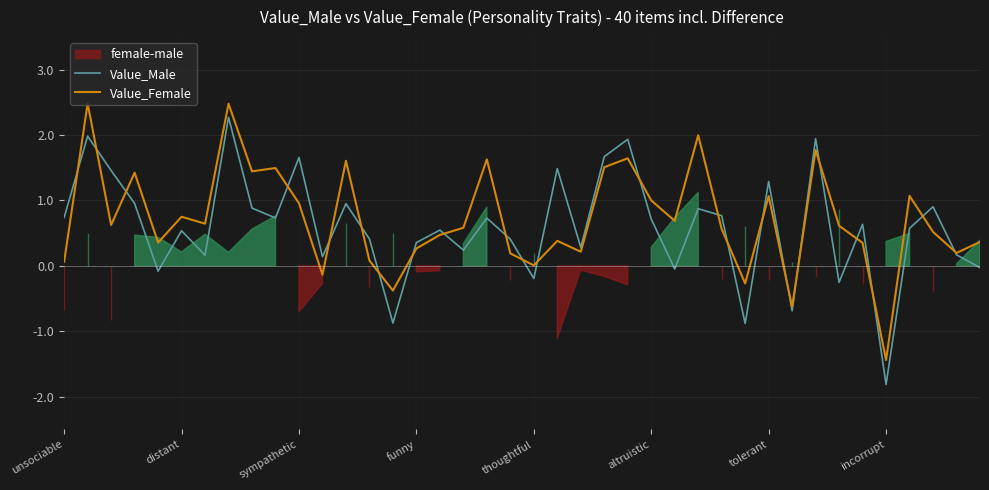

Reading left to right, list all the values displayed in this chart.

Value_Male: 0.7	2.0	1.5	1.0	-0.1	0.5	0.2	2.3	0.9	0.7	1.7	0.1	1.0	0.4	-0.9	0.4	0.5	0.2	0.7	0.4	-0.2	1.5	0.3	1.7	1.9	0.7	-0.0	0.9	0.8	-0.9	1.3	-0.7	1.9	-0.3	0.6	-1.8	0.6	0.9	0.2	-0.0
Value_Female: 0.1	2.5	0.6	1.4	0.4	0.8	0.6	2.5	1.4	1.5	1.0	-0.1	1.6	0.1	-0.4	0.3	0.5	0.6	1.6	0.2	0.0	0.4	0.2	1.5	1.6	1.0	0.7	2.0	0.6	-0.3	1.1	-0.6	1.8	0.6	0.4	-1.4	1.1	0.5	0.2	0.4